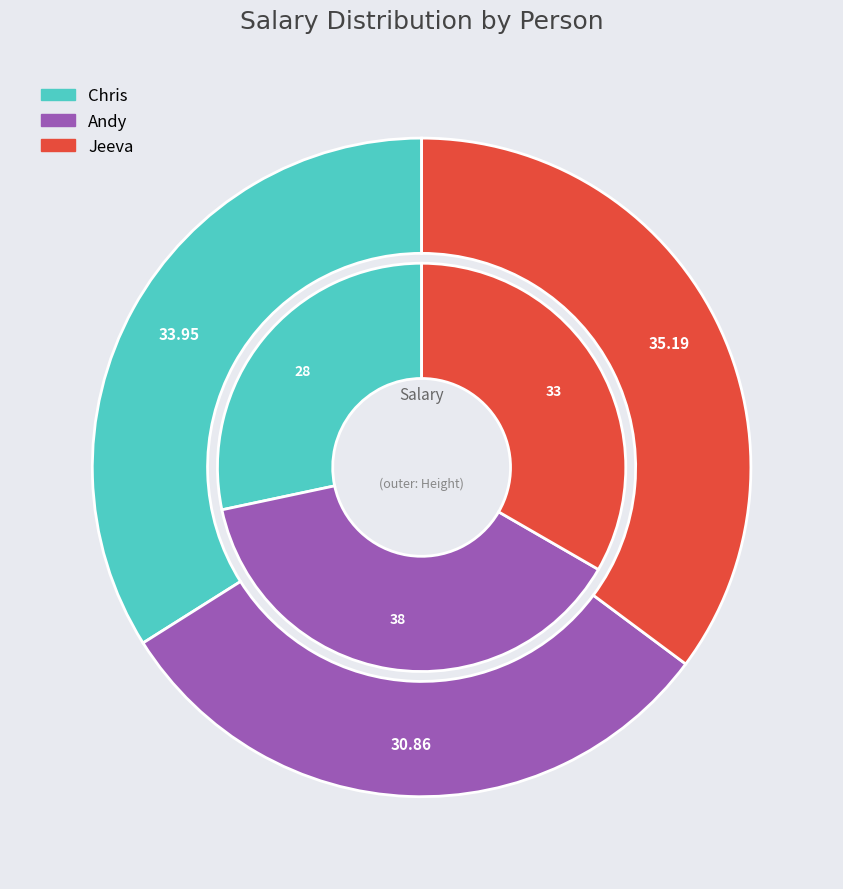

True or false: Chris accounts for 34% of the total.

True